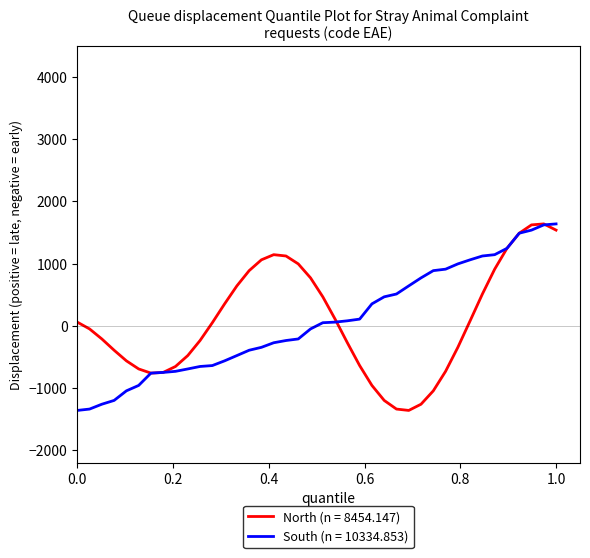

What is the greatest value displayed?

1639.2